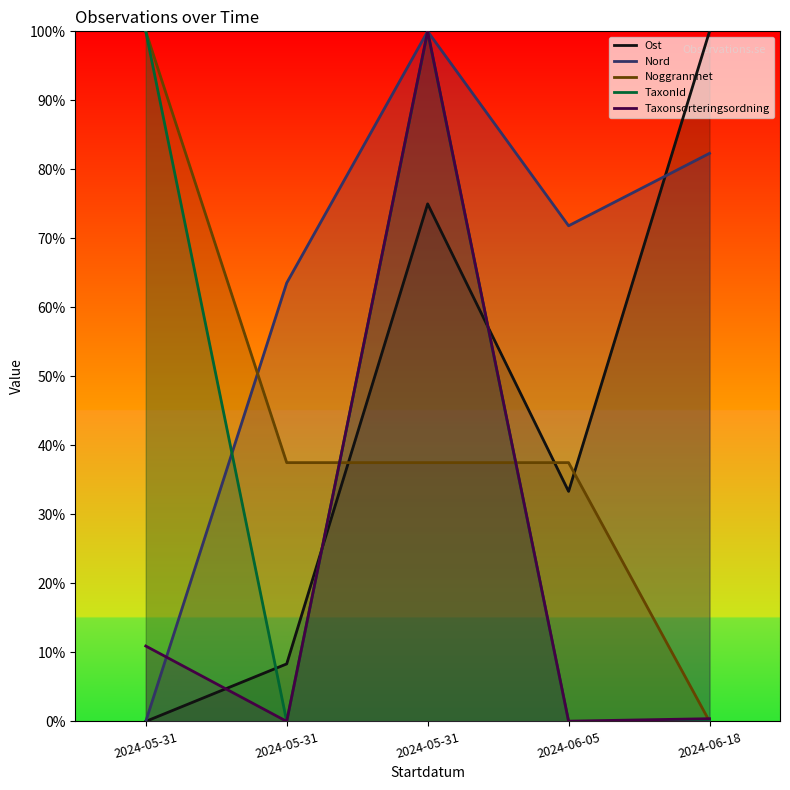

What are all the series names shown in the legend?

Ost, Nord, Noggrannhet, TaxonId, Taxonsorteringsordning